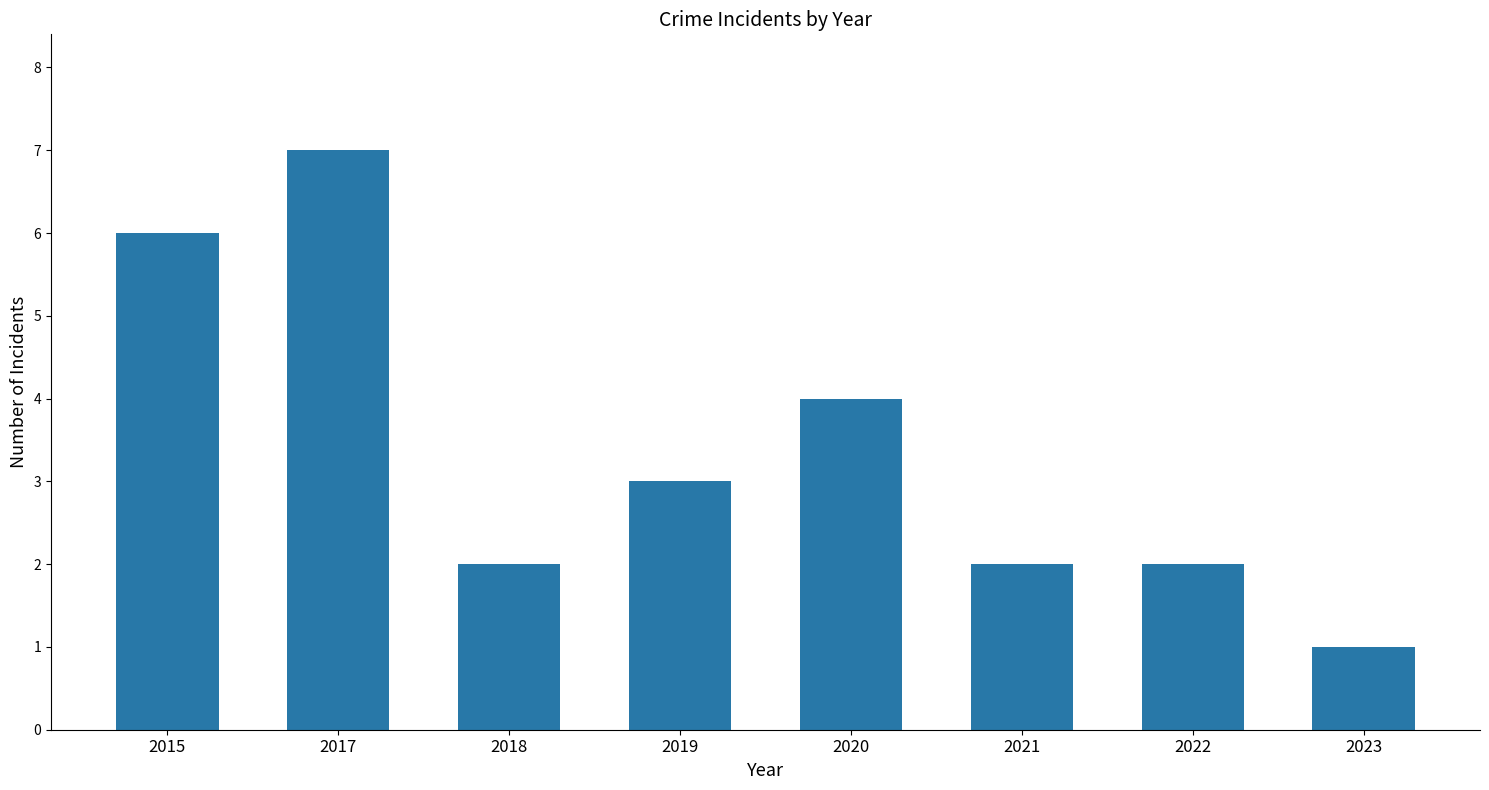

How many data points are less than 3?

4